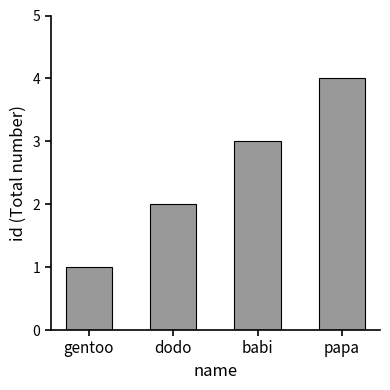

What is the change in value from babi to papa?

+1